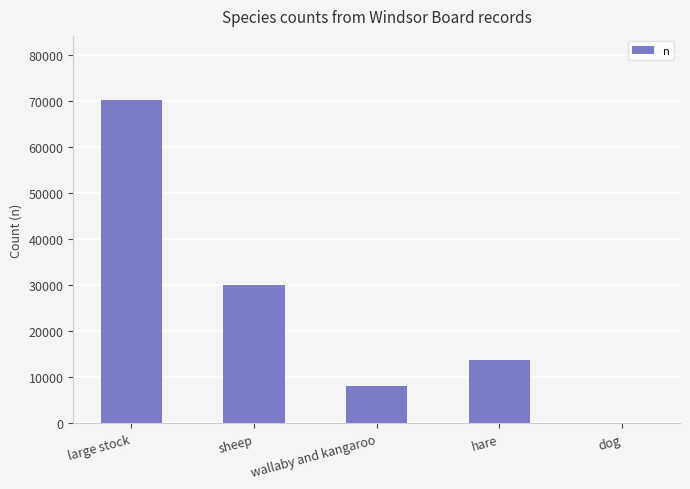

At which label does the data first exceed 13685?

large stock